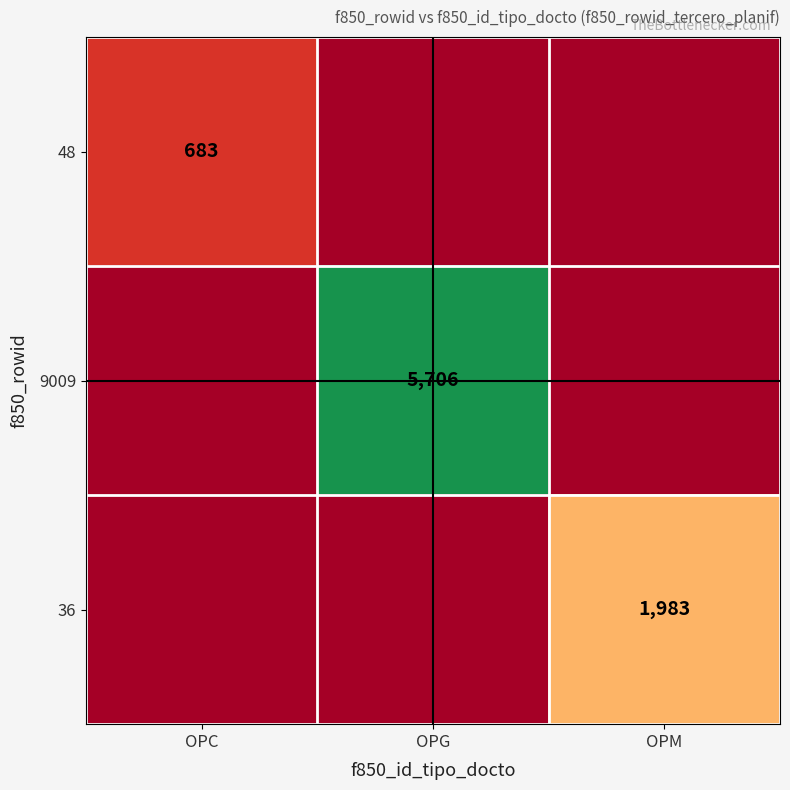

Is the value of 48 at OPC greater than the value of 36 at OPM?

No